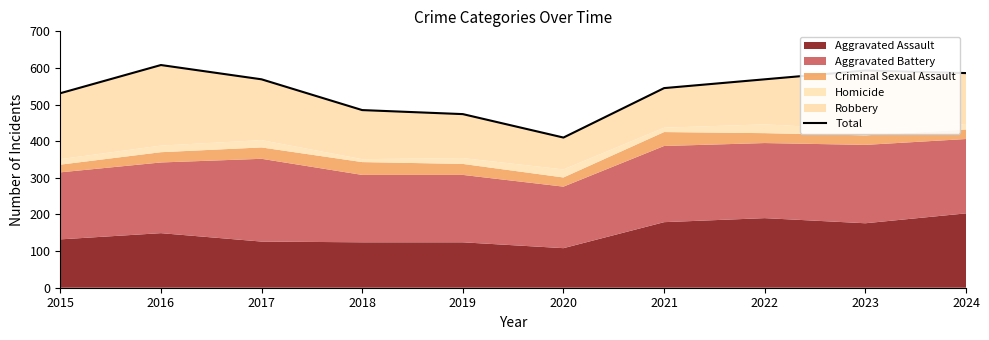

What is the difference between the second highest and minimum values?

183